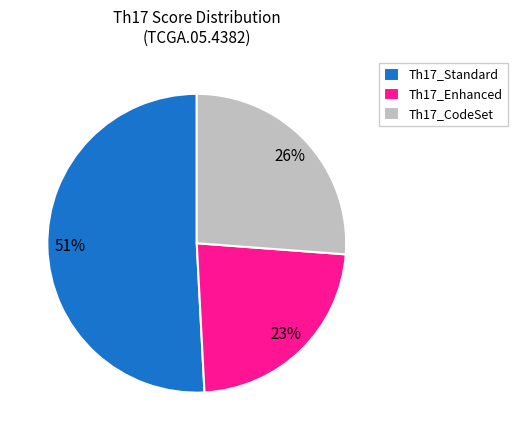

To the nearest percent, what is the average slice percentage?

33%